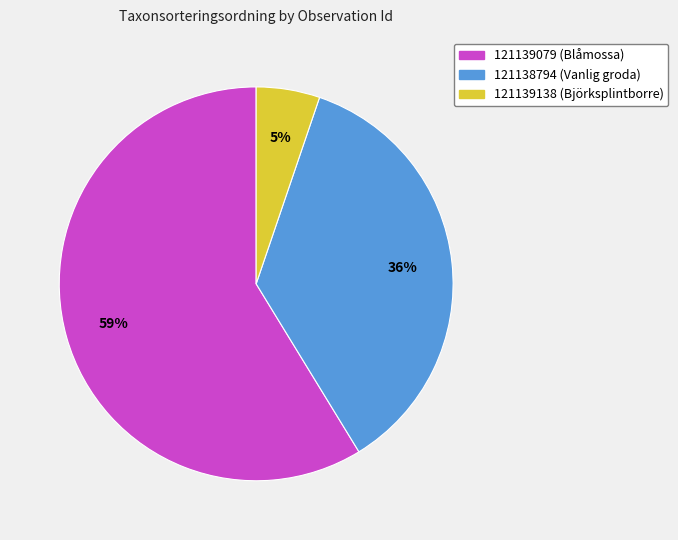

To the nearest percent, what is the average slice percentage?

33%